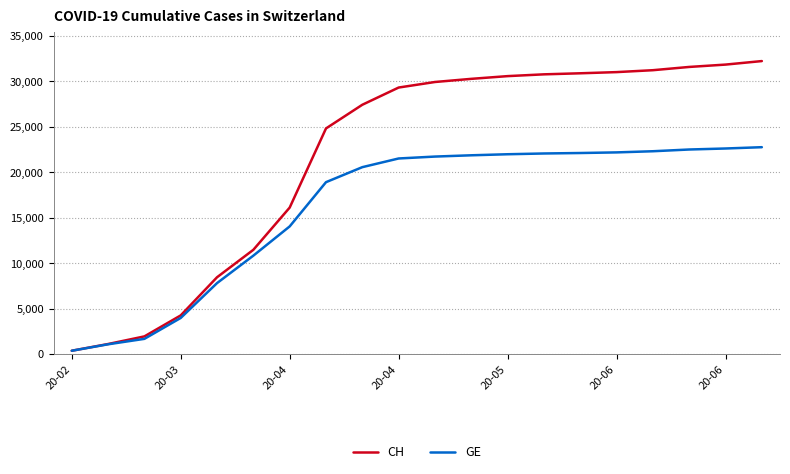

What is the highest value of the CH series?

32204